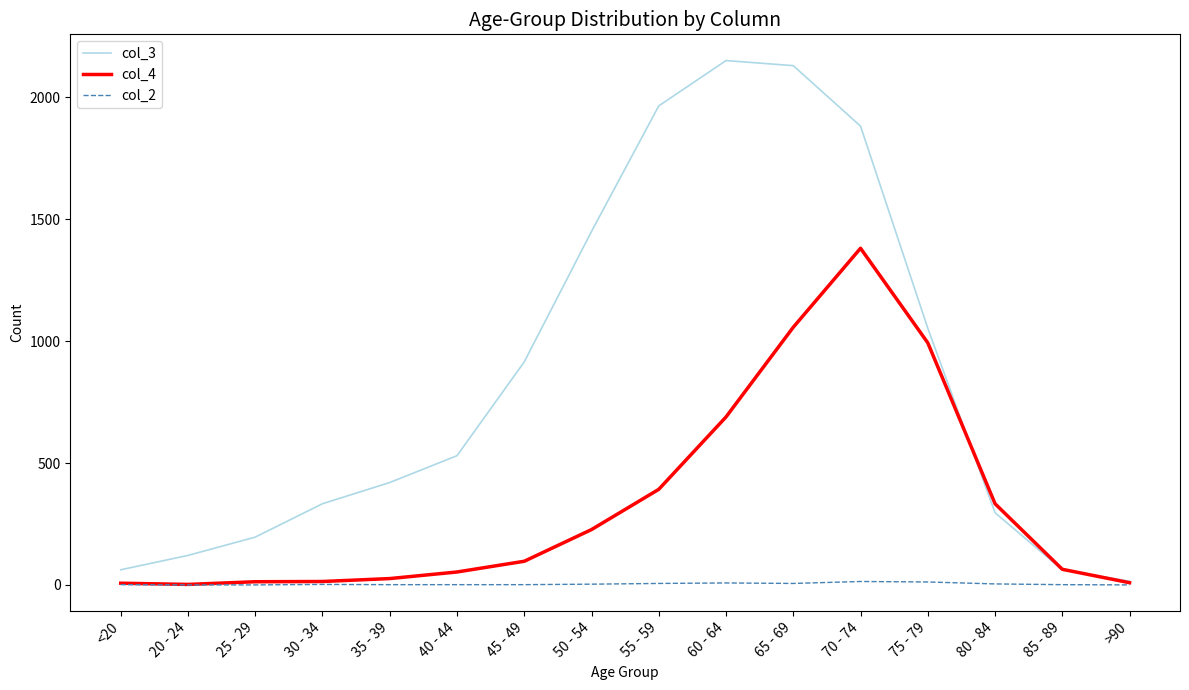

Rank the series at 60 - 64 from highest to lowest value.

col_3, col_4, col_2